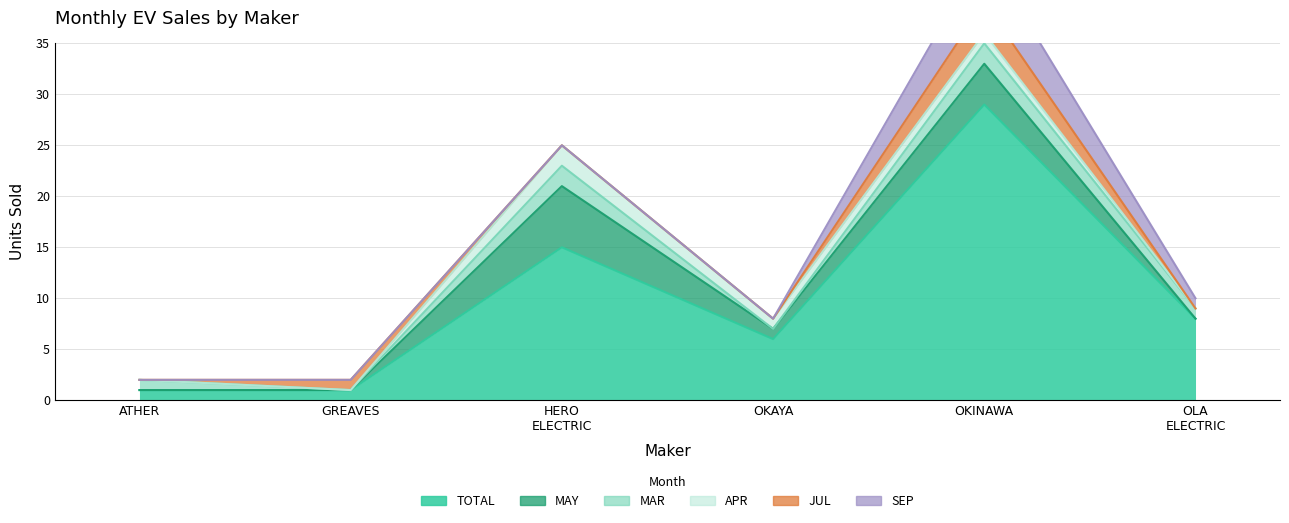

At which category is the sum across all series the highest?

OKINAWA AUTOTECH PVT LTD